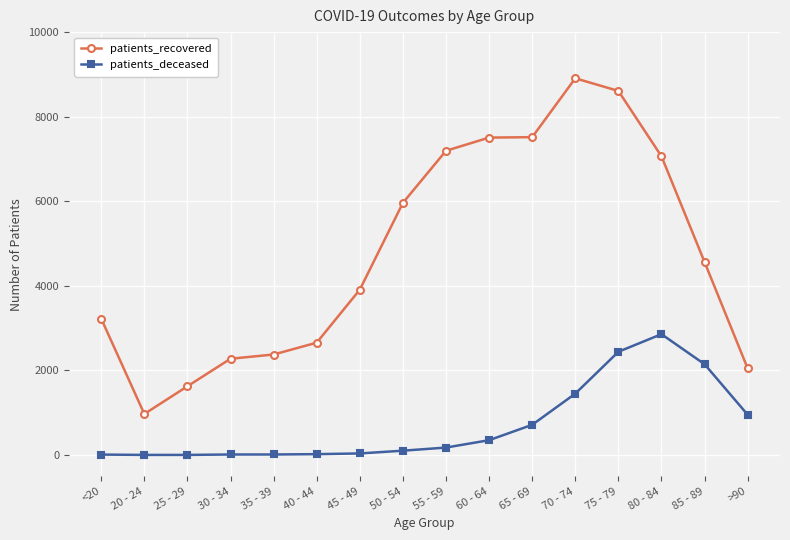

What is the value of the patients_deceased point at the 10th from the left?

351